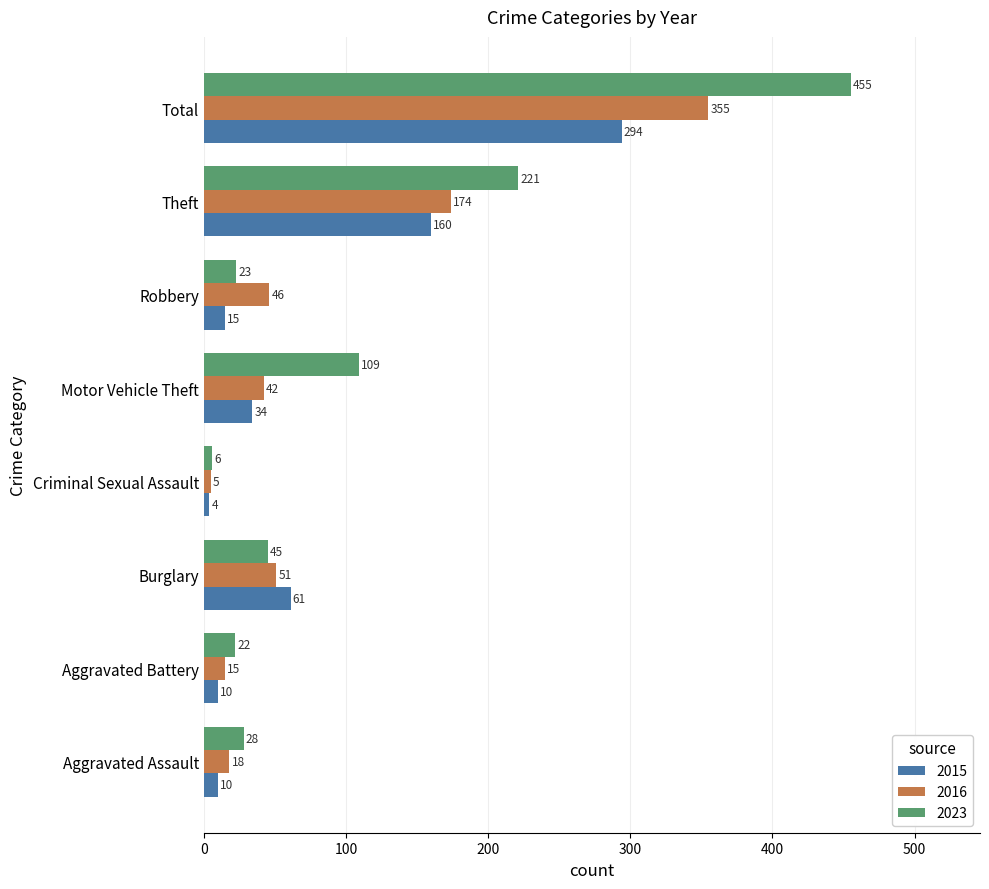

What is the sum of all 2015 values?

588